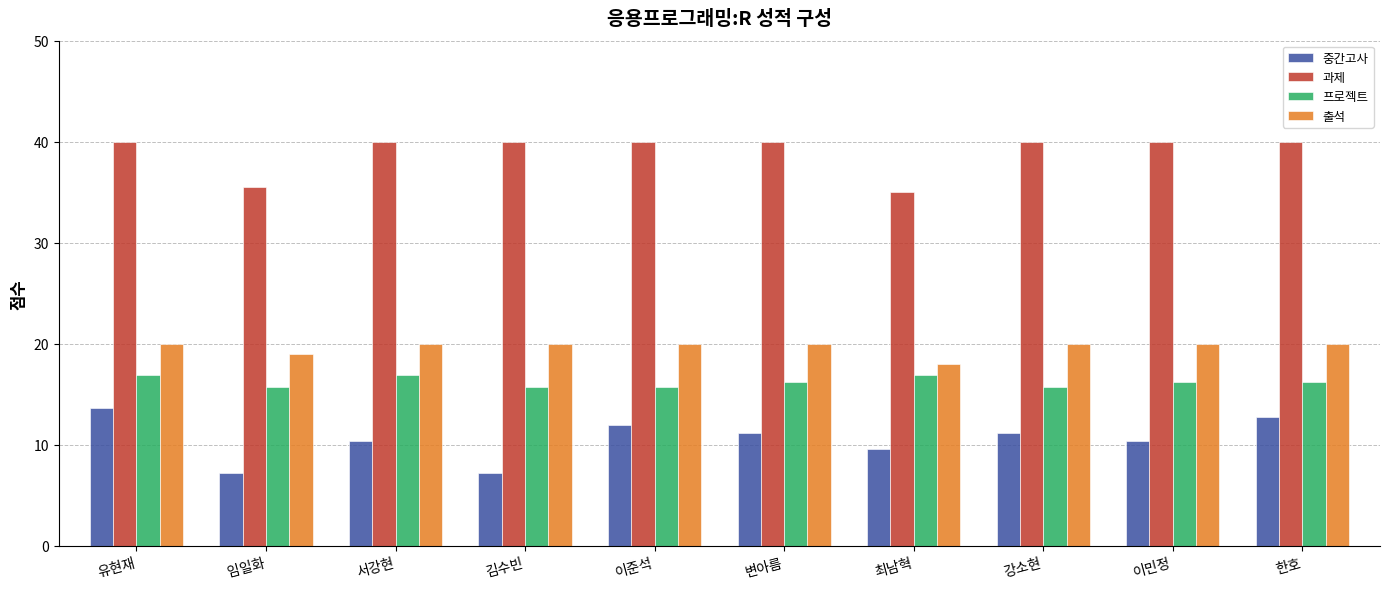

At how many categories does at least one series exceed 8?

10